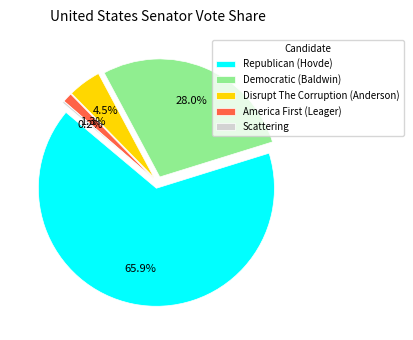

How many slices are in this pie chart?

5